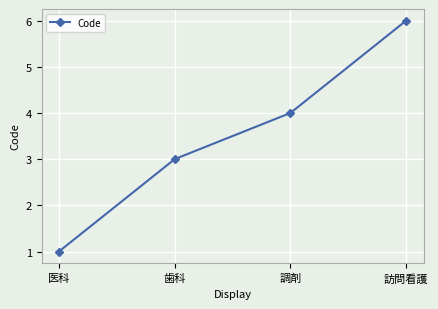

Is this an area chart (filled region under the line)?

No